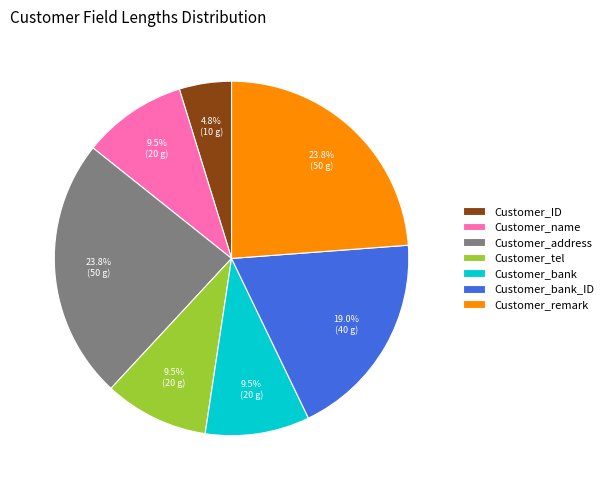

True or false: Customer_bank accounts for 3% of the total.

False